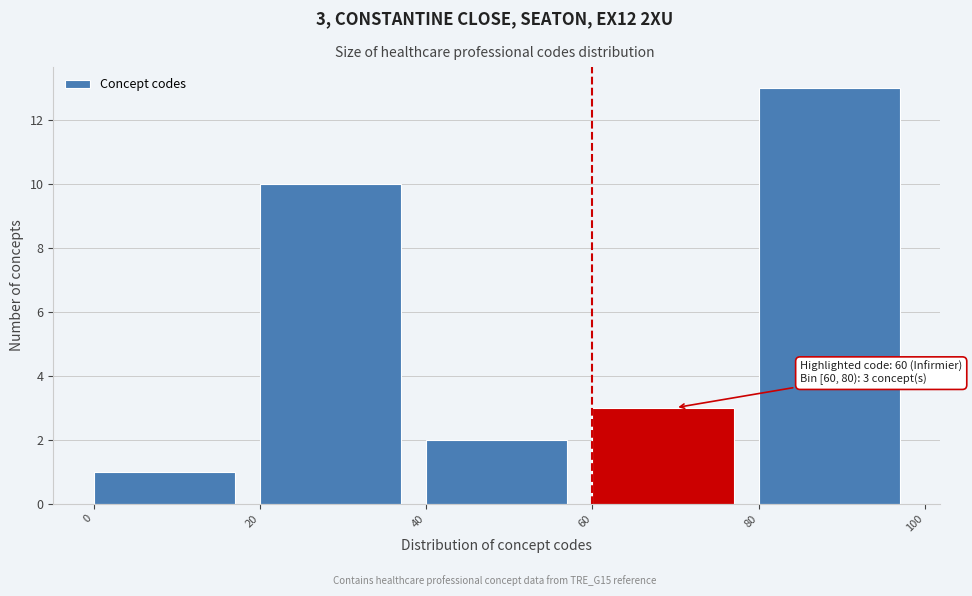

Over which range of the x-axis is the bar tallest?

80 to 100